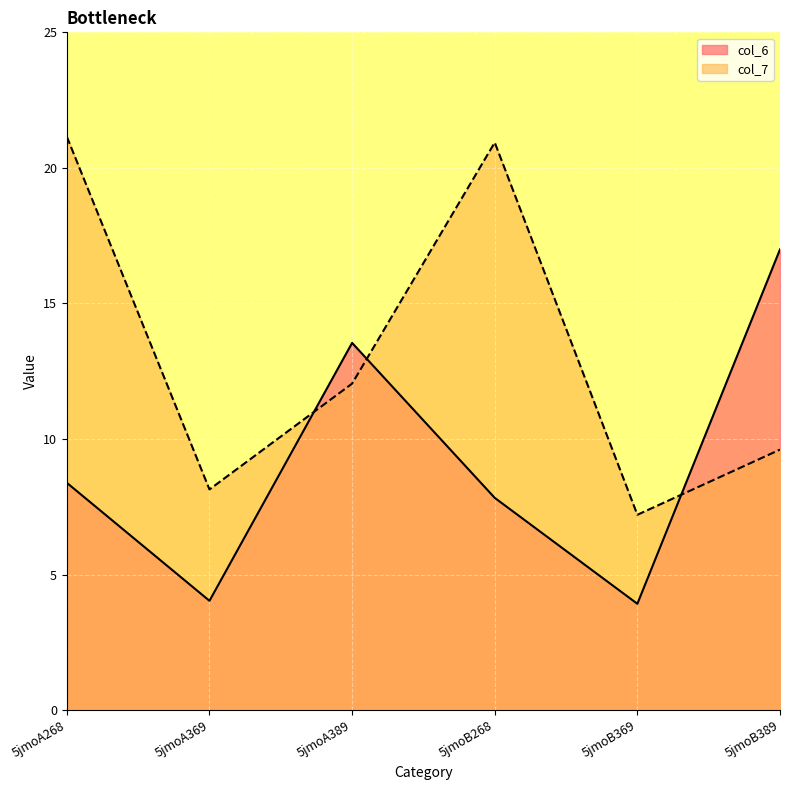

What is the difference between the second highest and minimum values in the col_6 series?

9.6